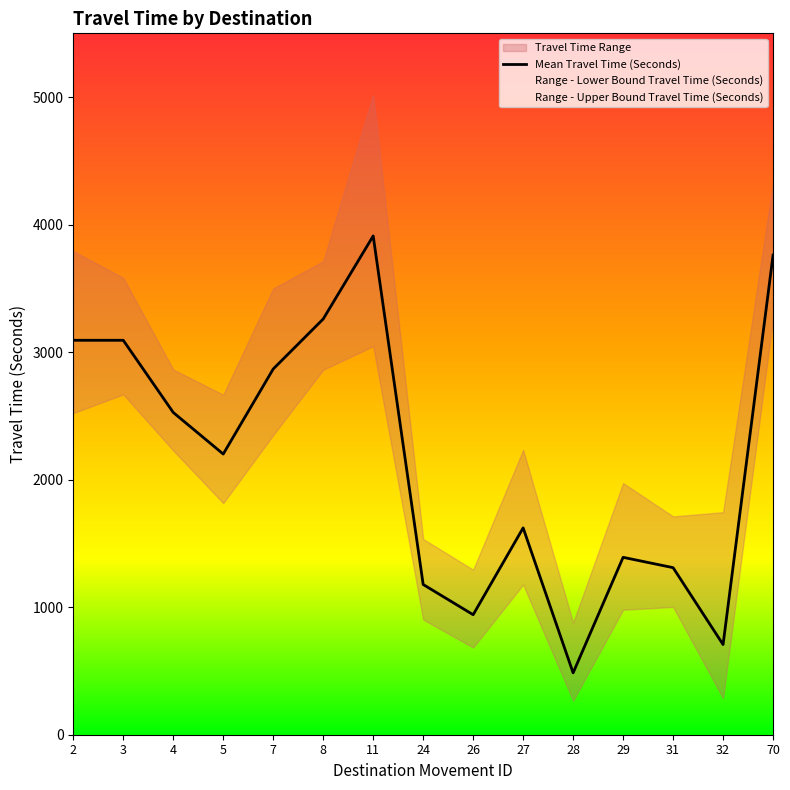

True or false: Range - Lower Bound Travel Time (Seconds) has a value of 3047 at 11.

True